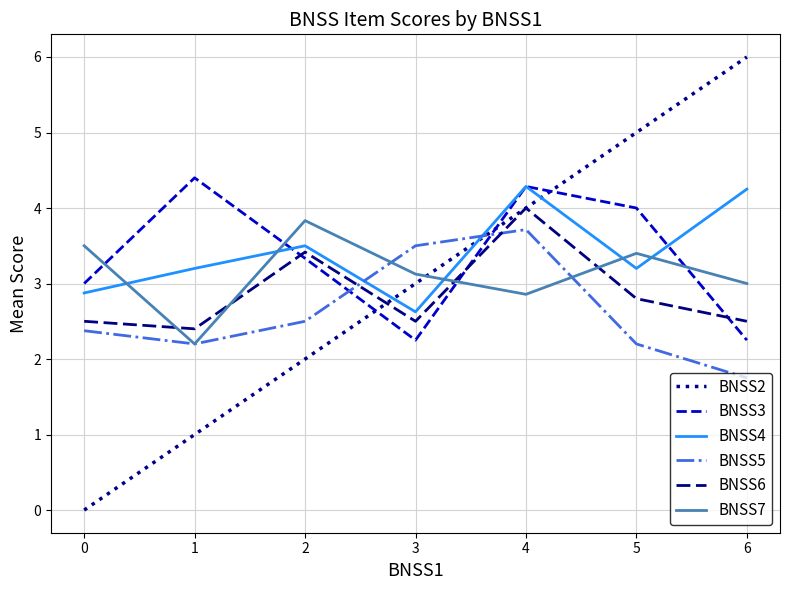

After their last crossing, which series has the higher values: BNSS7 or BNSS5?

BNSS7